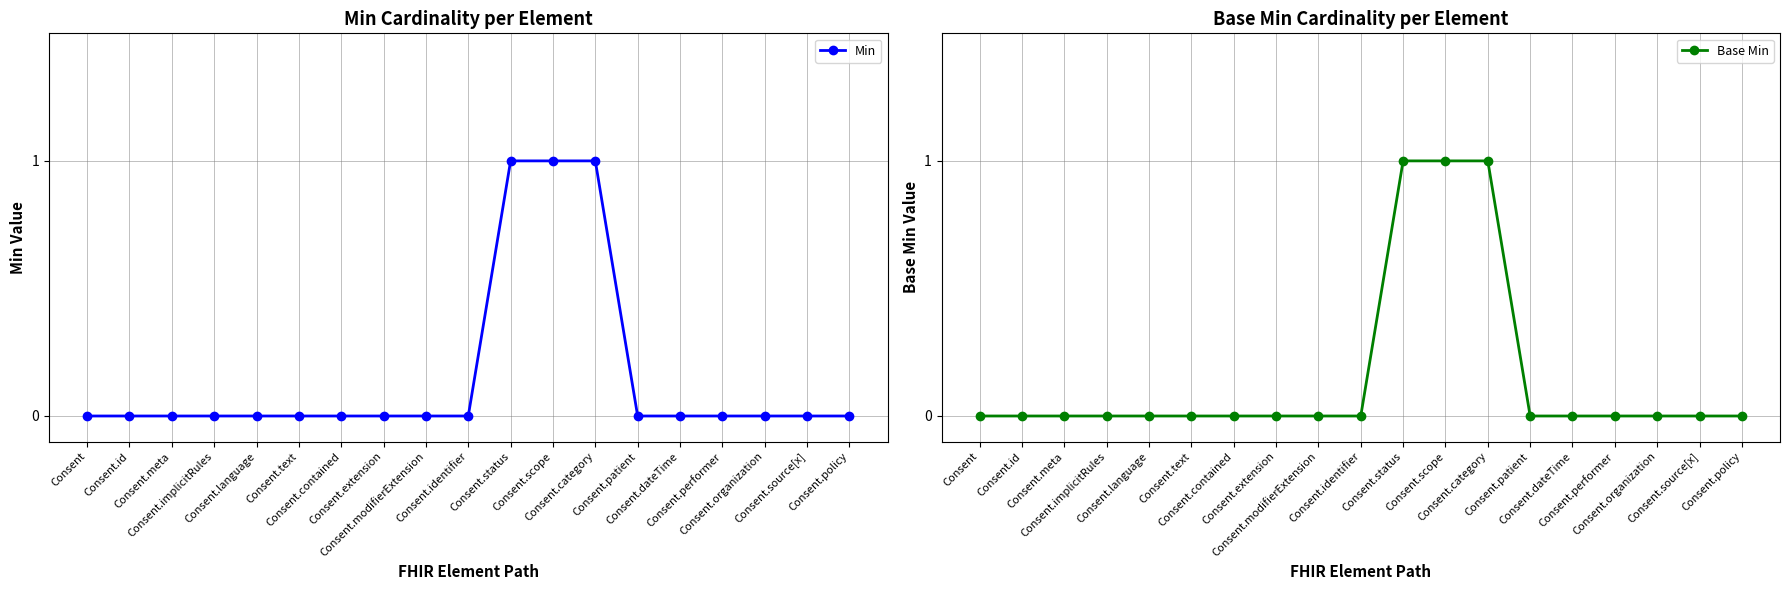

Reading right to left, extract all data points from this chart.

Min: 0	0	0	0	0	0	1	1	1	0	0	0	0	0	0	0	0	0	0
Base Min: 0	0	0	0	0	0	1	1	1	0	0	0	0	0	0	0	0	0	0